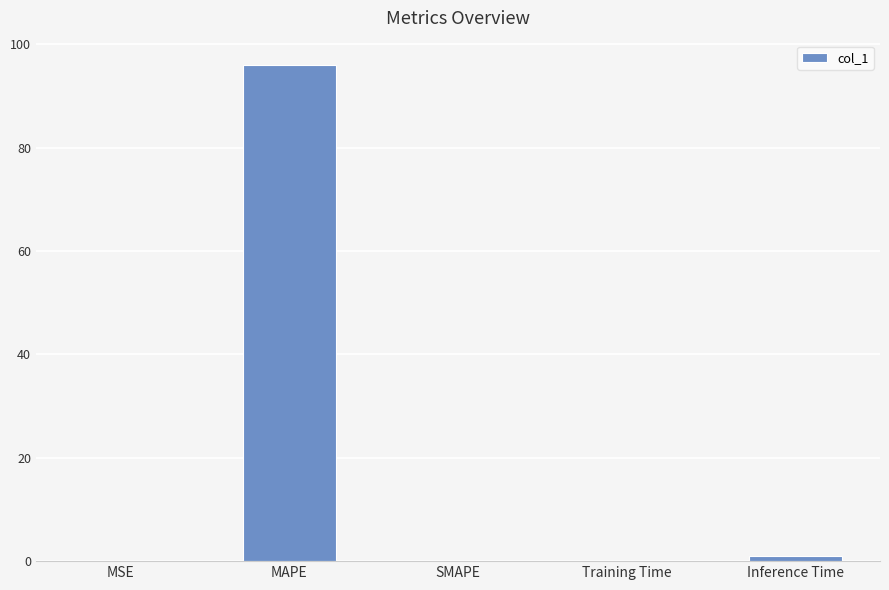

Are the bars horizontal?

No